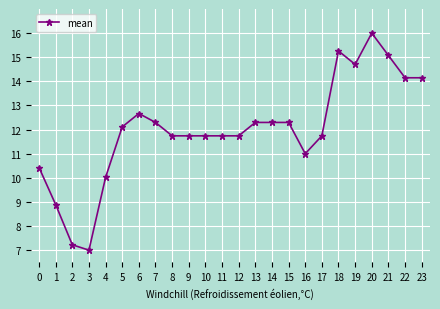

The value at 22 is 14.1. True or false?

True